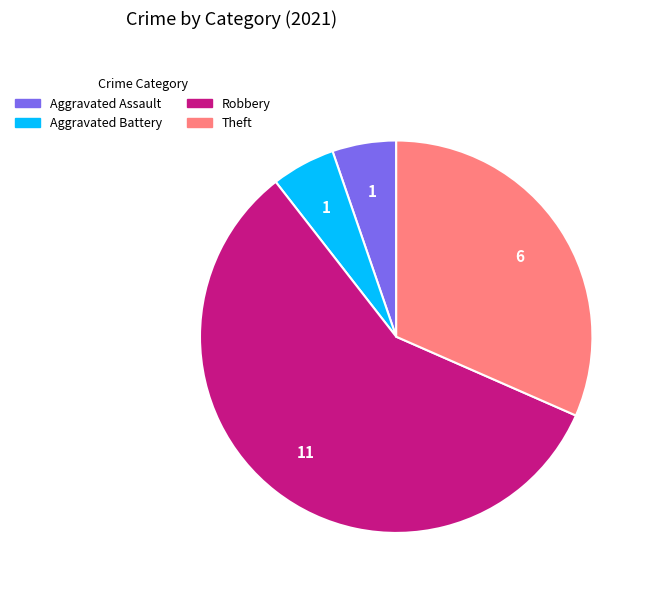

Which category has the biggest portion of the pie?

Robbery